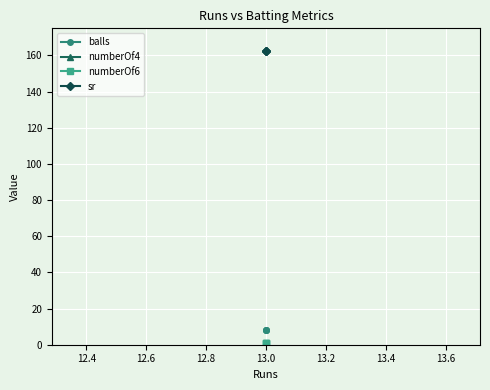

What is the value of the balls point at the 3rd from the left?

8.0